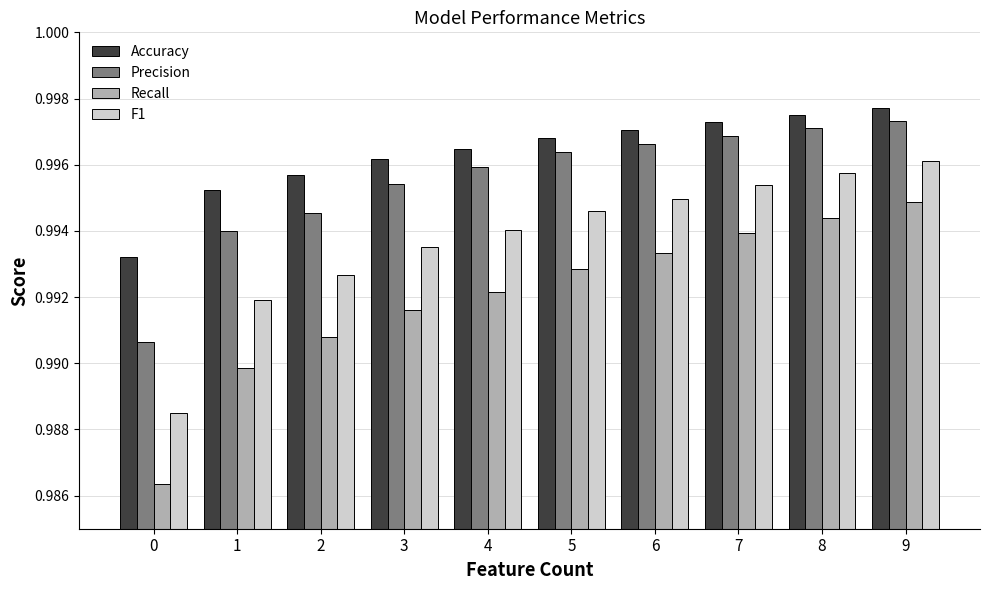

The Precision series shows 1.3 at 0. True or false?

False